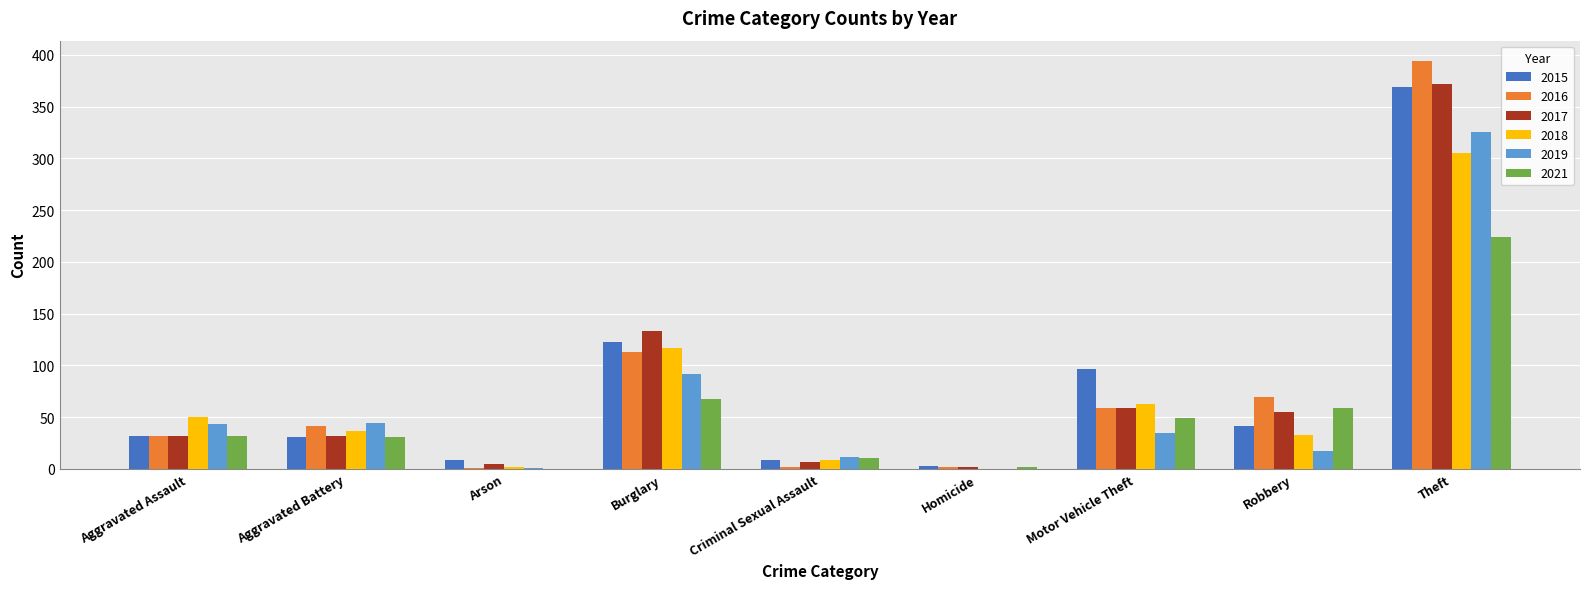

What are all the series names shown in the legend?

2015, 2016, 2017, 2018, 2019, 2021